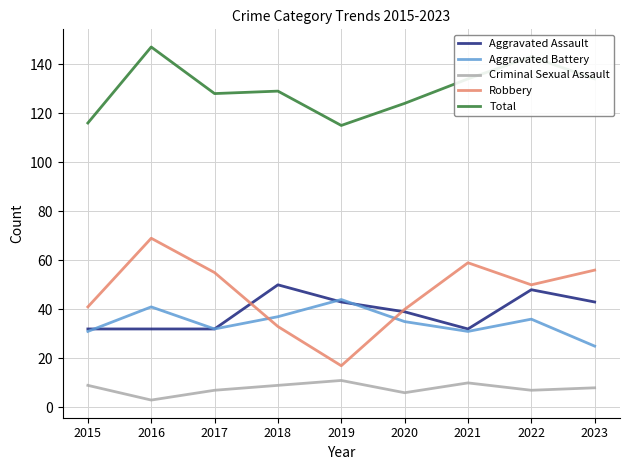

At which category does the chart reach its peak across all series?

2016